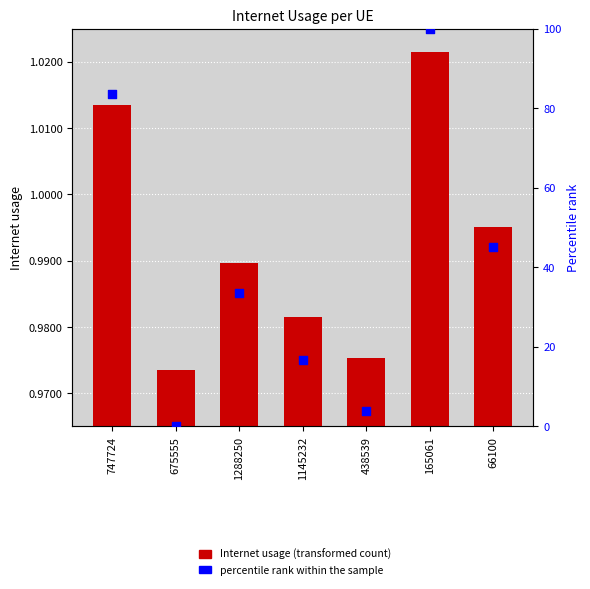

Which series has the widest spread of Y values?

percentile rank within the sample